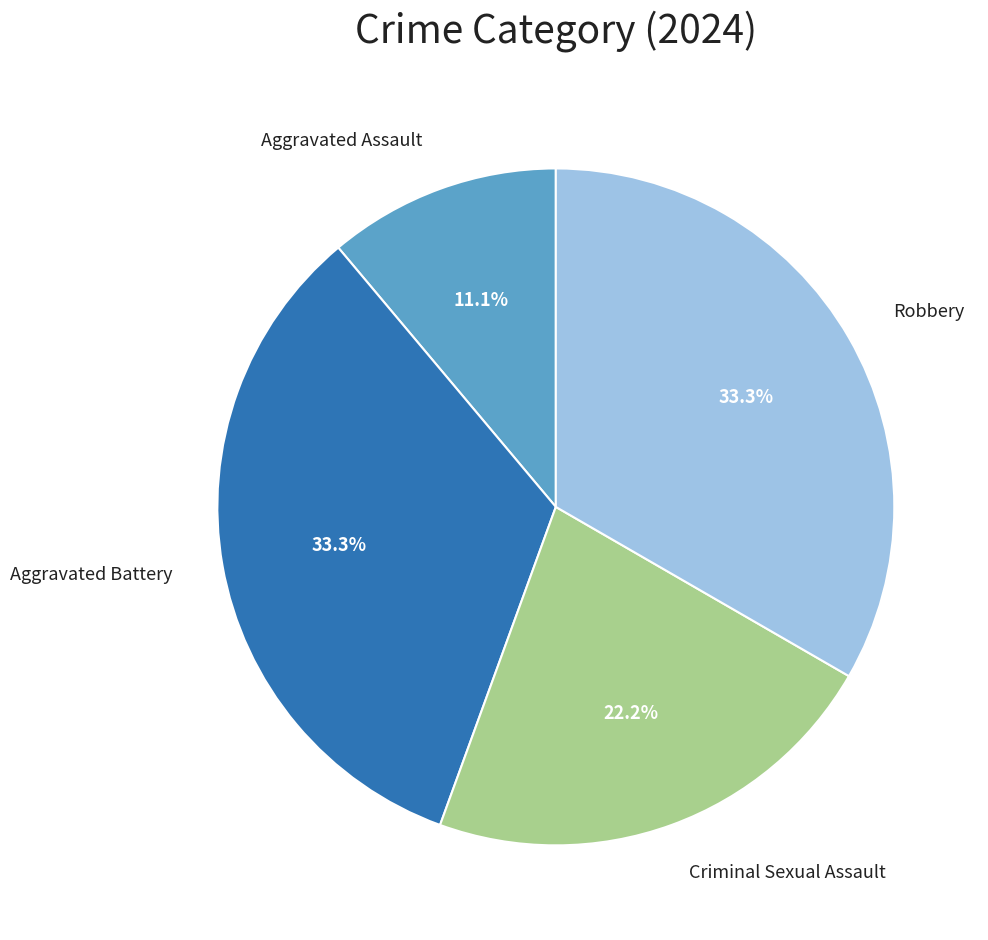

Is there a majority slice in this chart?

No